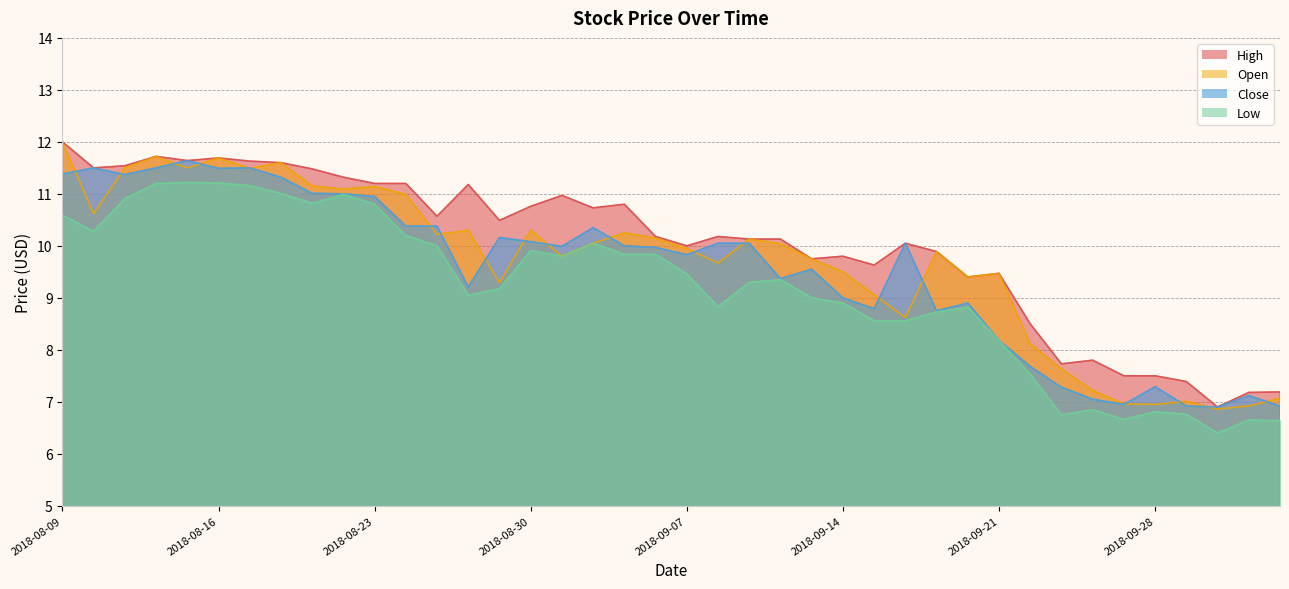

What is the label of the 37th point from the left?

2018-10-01